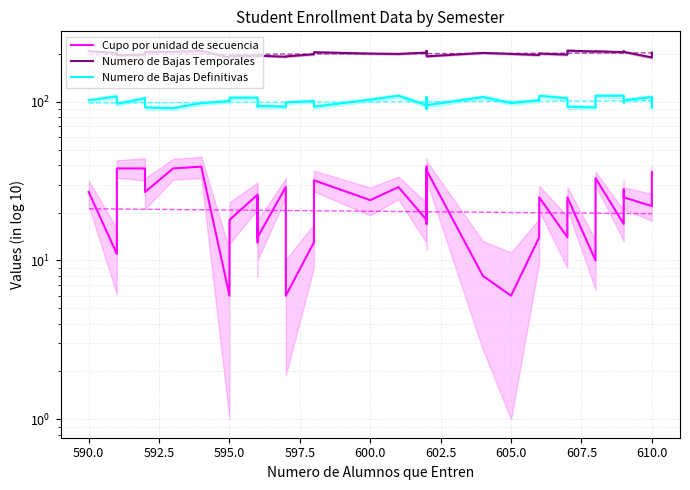

Rank the series by their average value, from highest to lowest.

Numero de Bajas Temporales, Numero de Bajas Definitivas, Cupo por unidad de secuencia